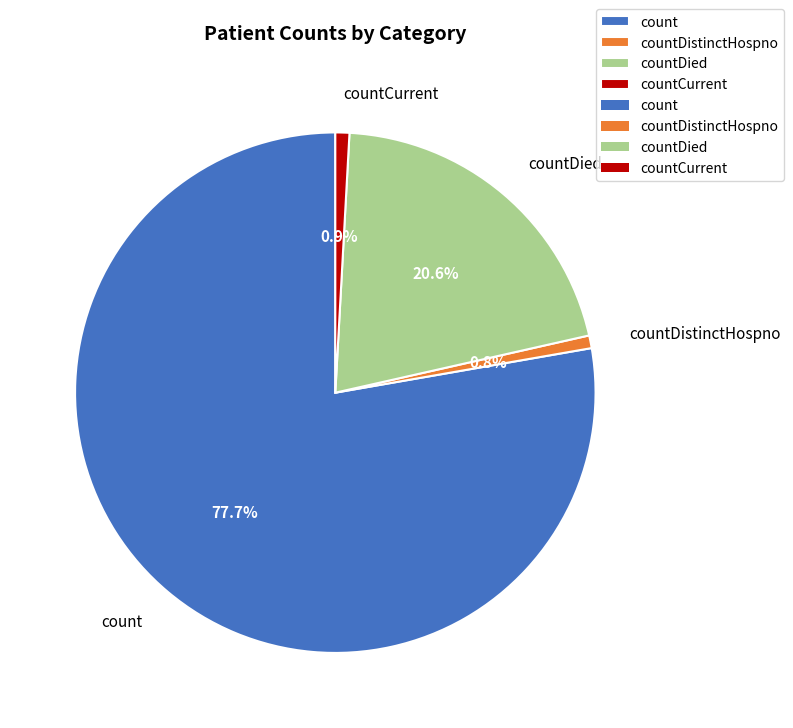

What is the largest slice in the pie chart?

count